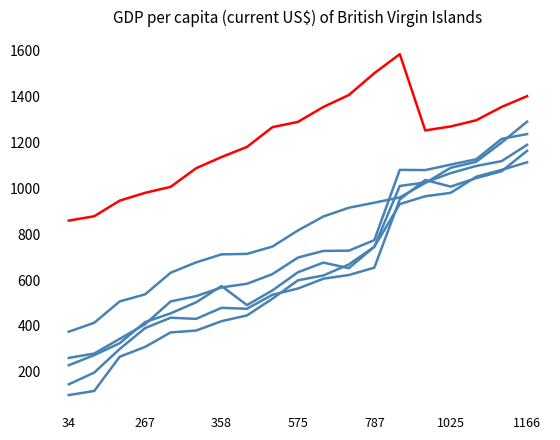

How many lines are shown in the chart?

6